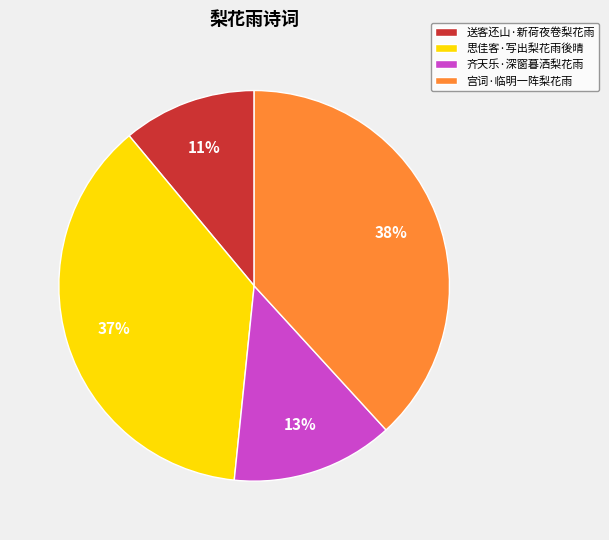

Is 齐天乐·深窗暮洒梨花雨 the majority of the pie?

No